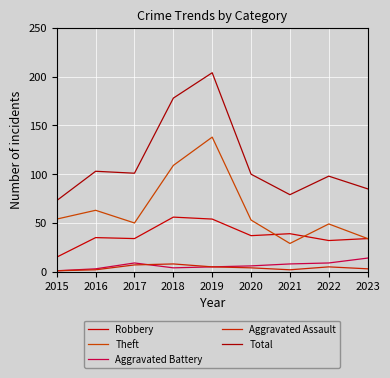

Is the value of Robbery at 2016 greater than the value of Aggravated Battery at 2016?

Yes